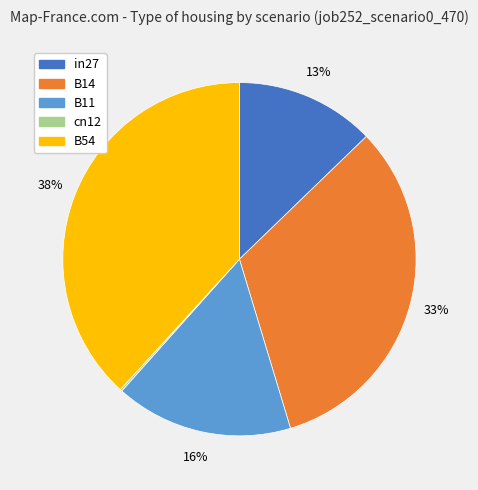

Is the sum of B54 and in27 greater than half?

Yes